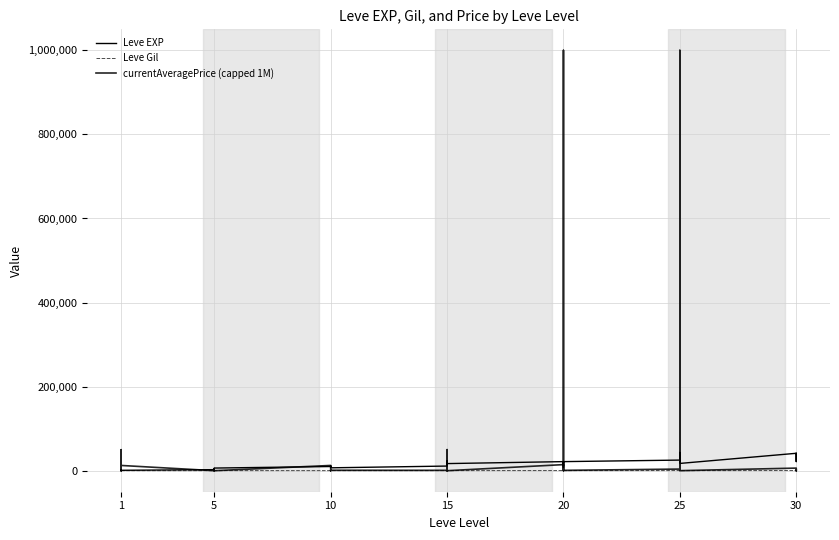

Where do Leve Gil and currentAveragePrice (capped 1M) first cross each other?

1 and 1